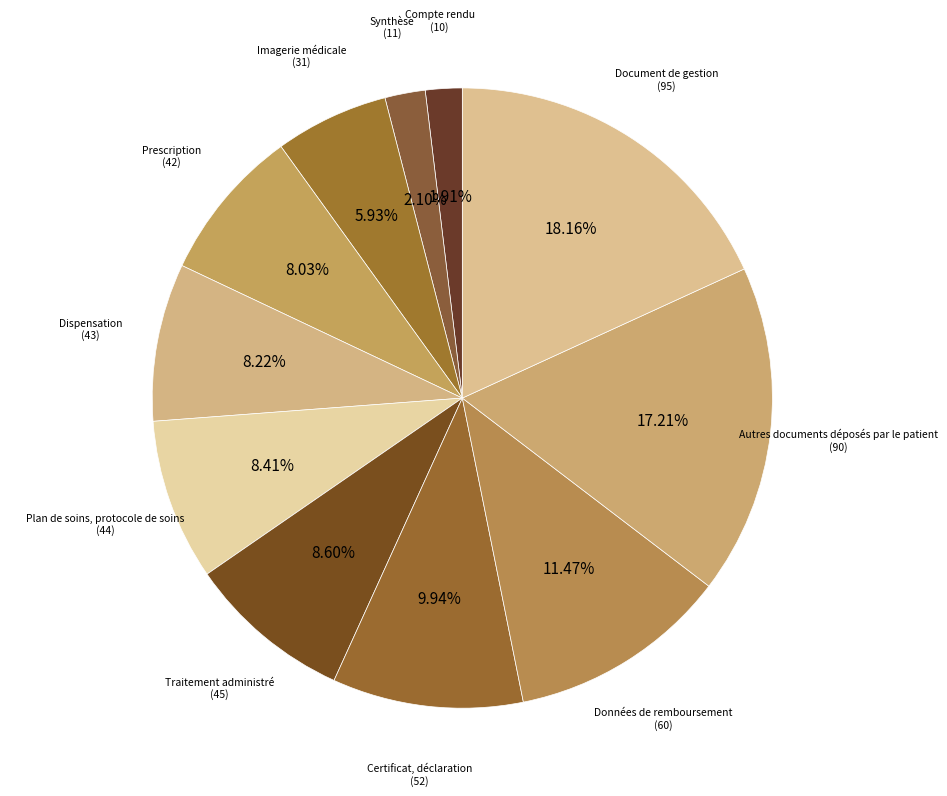

Which slice is the smallest?

Compte rendu